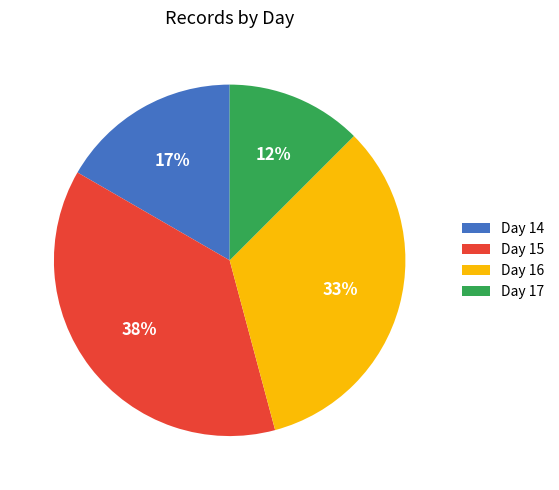

How many segments does this pie chart have?

4